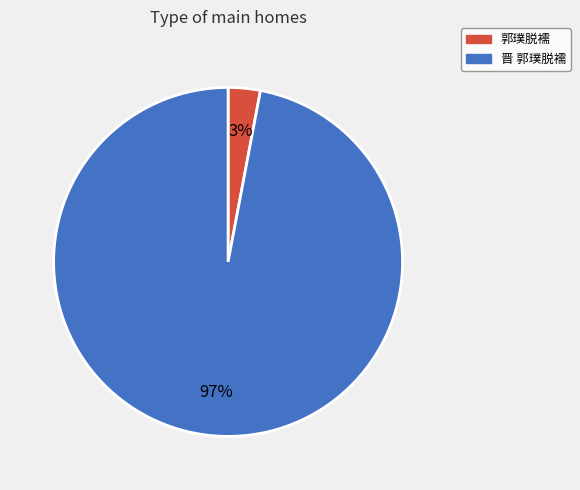

What is the smallest slice in the pie chart?

郭璞脱襦